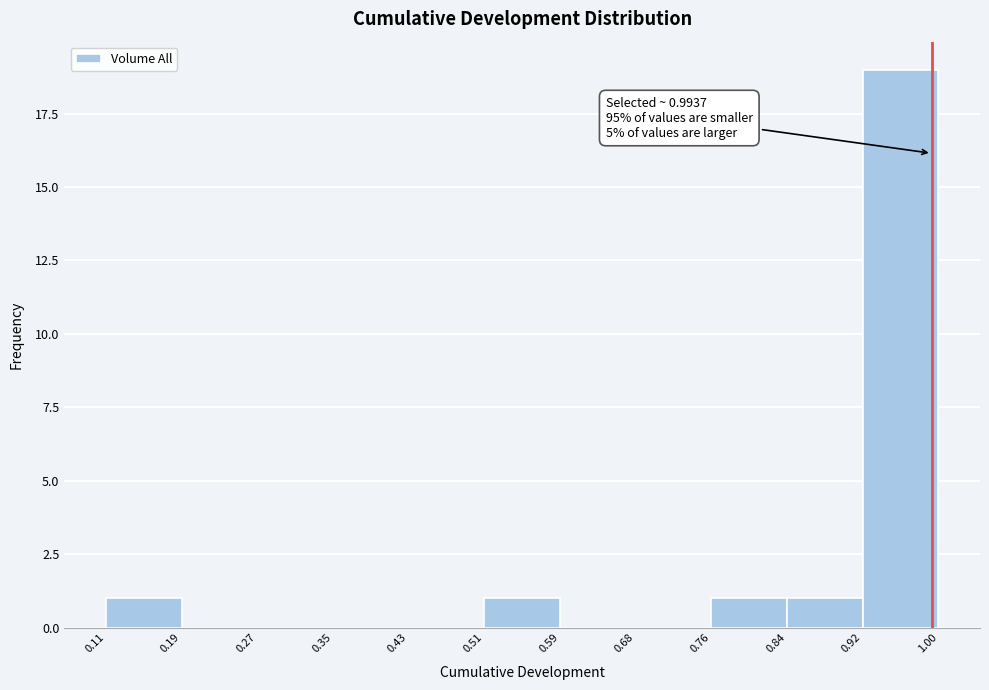

Over which range of the x-axis is the bar tallest?

0.92 to 1.00